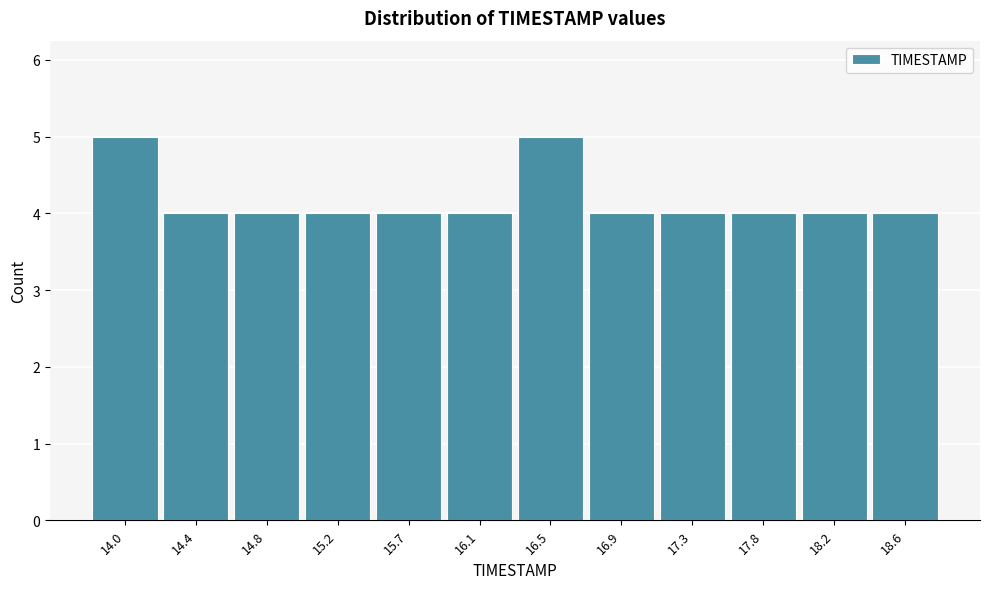

Reading left to right, list all the values displayed in this chart.

14.0=5	14.4=4	14.8=4	15.2=4	15.7=4	16.1=4	16.5=5	16.9=4	17.3=4	17.8=4	18.2=4	18.6=4